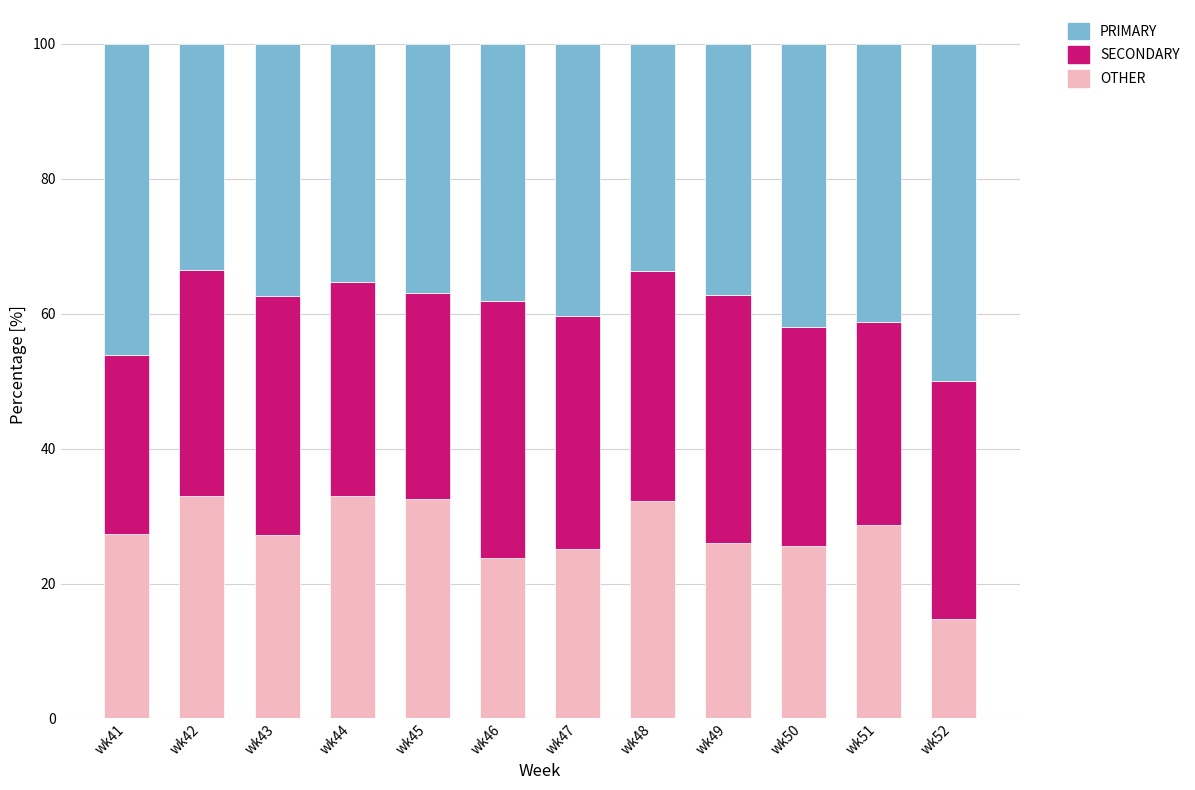

True or false: OTHER has a value of 10.6 at wk42.

False